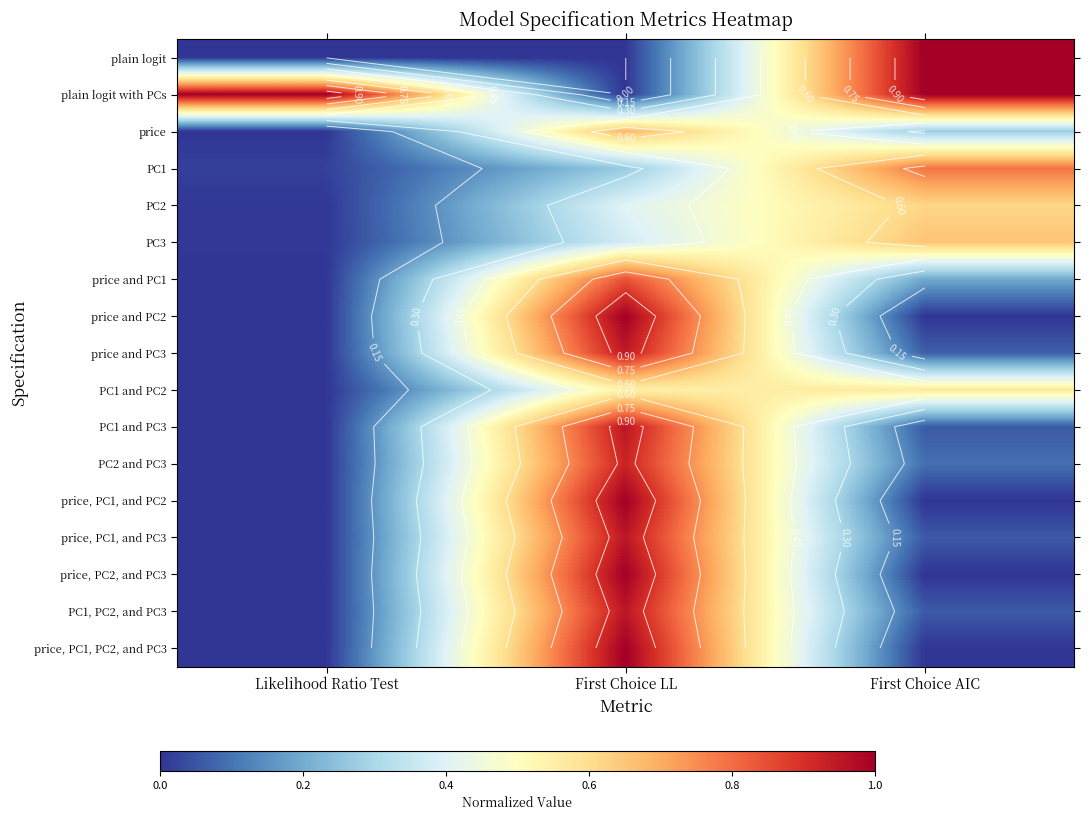

At which label is PC2 and PC3 closest to 0?

Likelihood Ratio Test